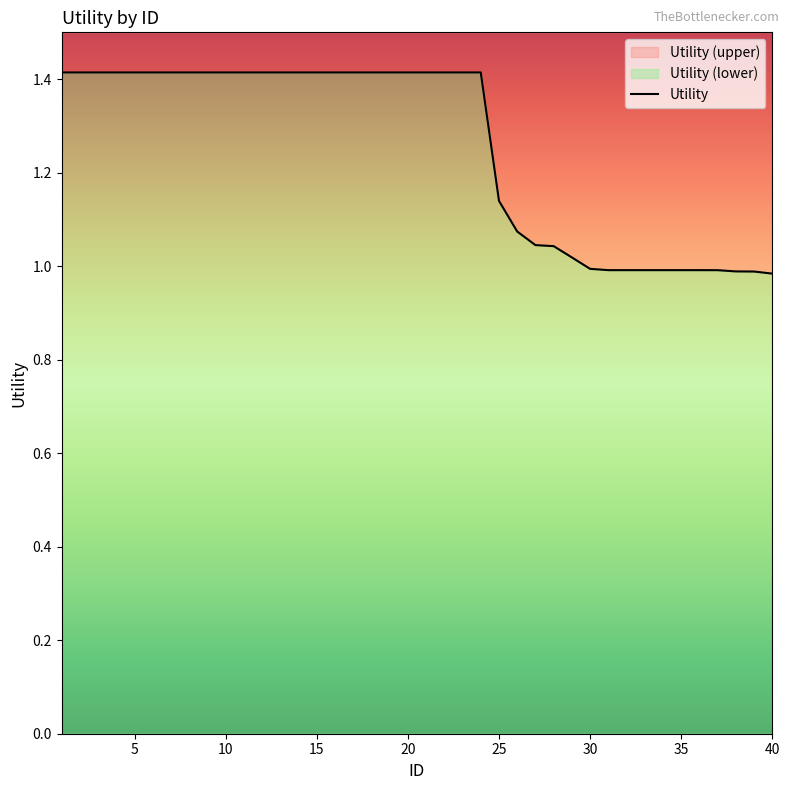

The value at 20 is 2.2. True or false?

False